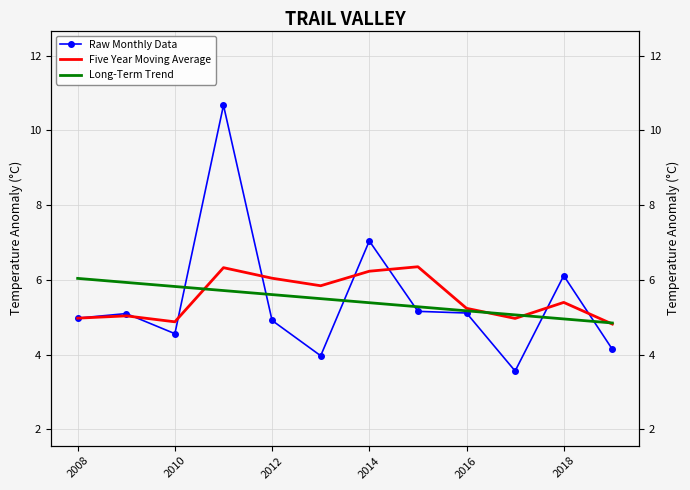

What is the smallest value displayed?

3.6